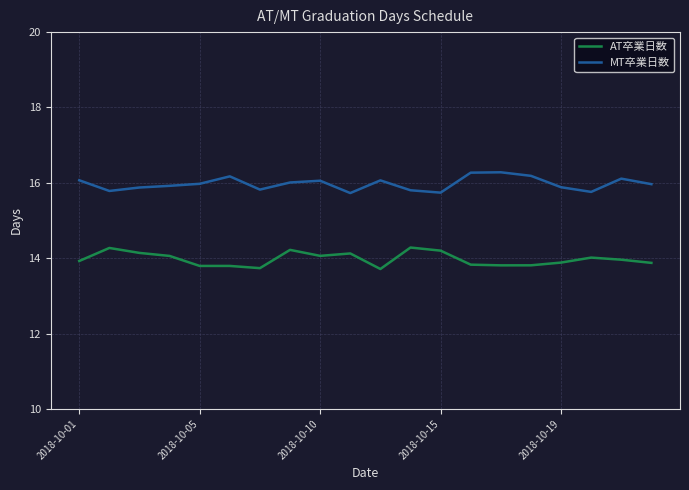

List the series in order of their peak value, lowest first.

AT卒業日数, MT卒業日数